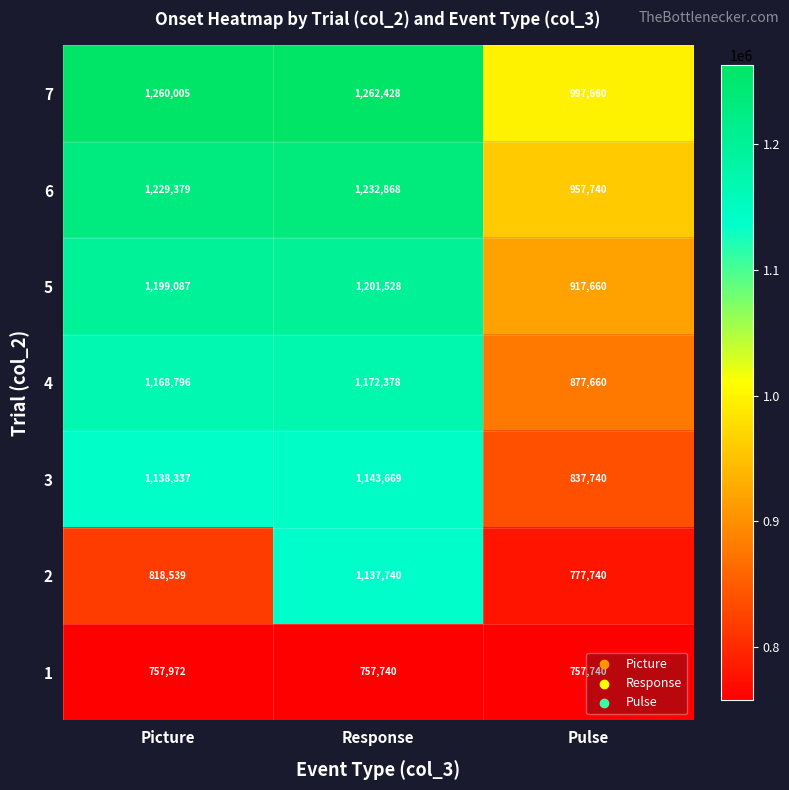

Where is 7 nearest to the value 1130044?

Picture